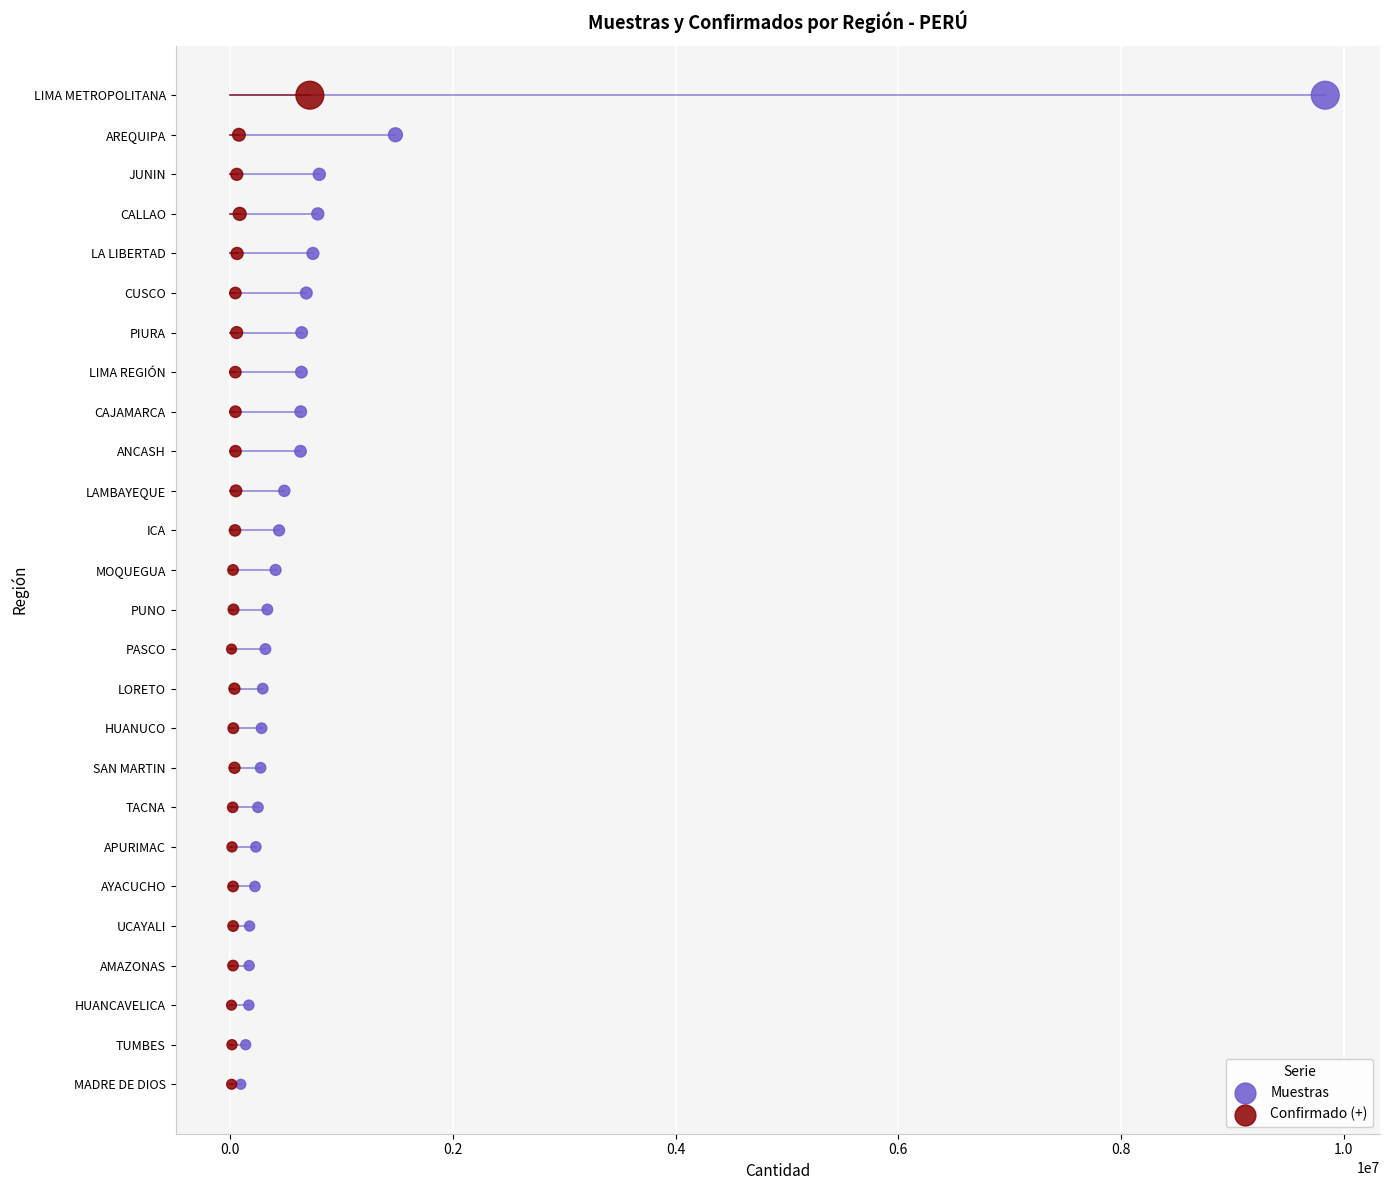

Which series has the largest Y range (max minus min)?

Muestras